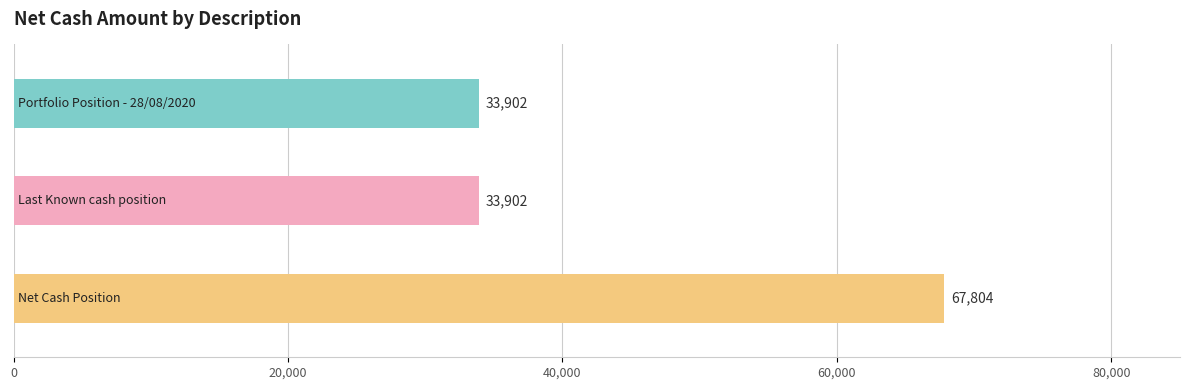

Reading left to right, transcribe all the data shown in this chart.

33902.2	33902.2	67804.4